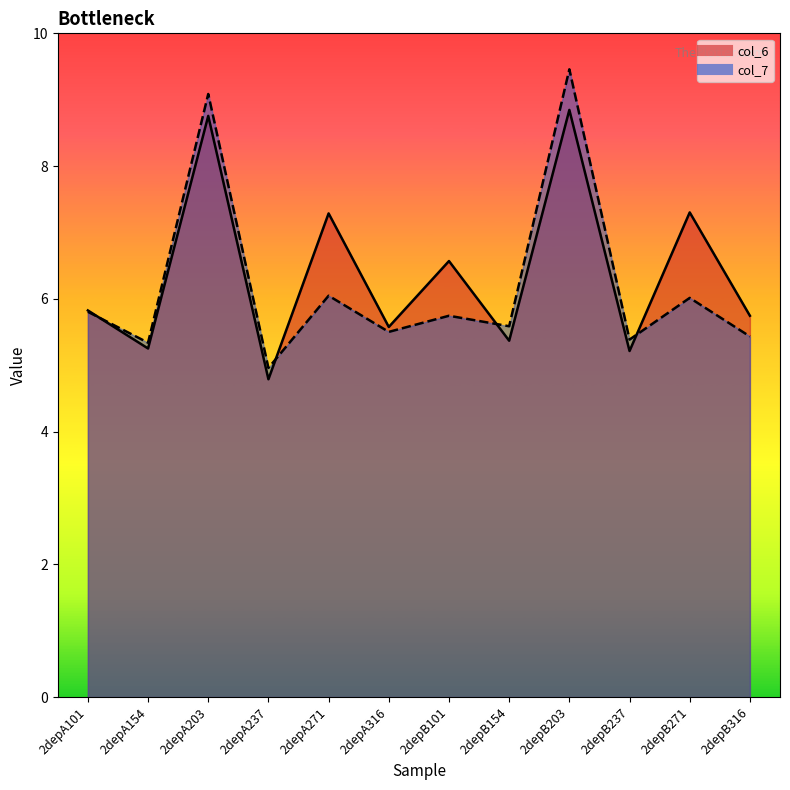

What is the greatest value displayed?

9.5